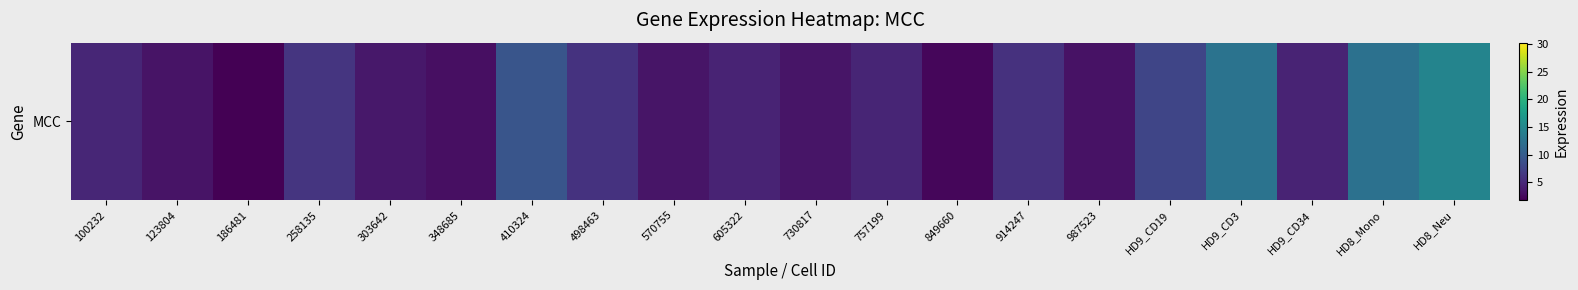

What is the greatest value displayed?

14.7